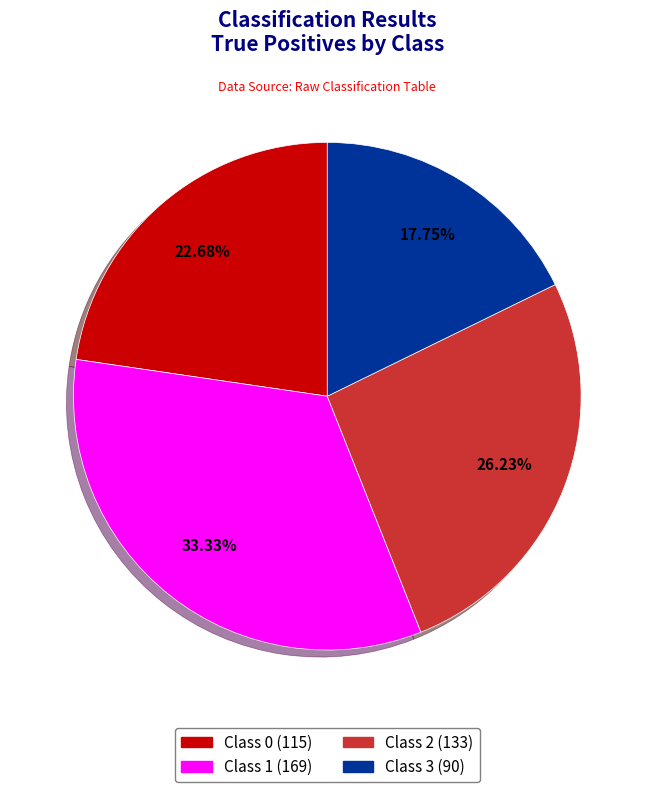

Does any single category account for the majority?

No